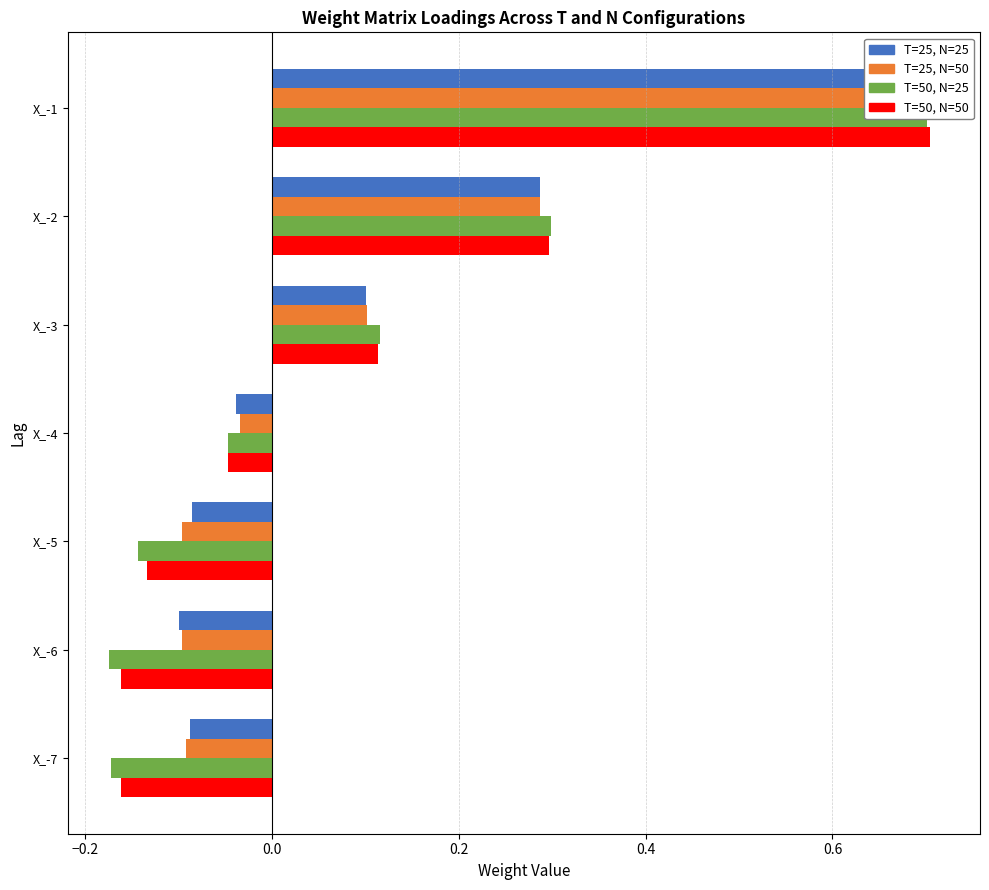

What are all the series names shown in the legend?

T25_N25, T25_N50, T50_N25, T50_N50